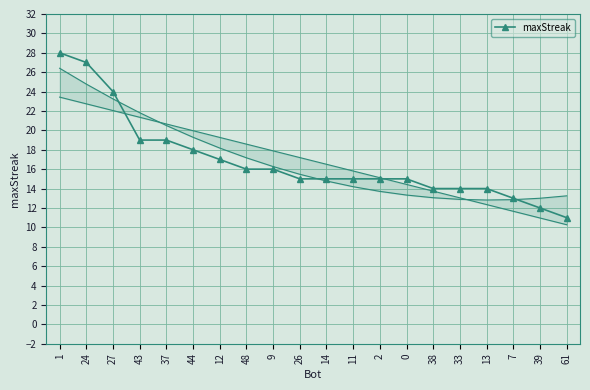

At which category does the chart reach its peak across all series?

1